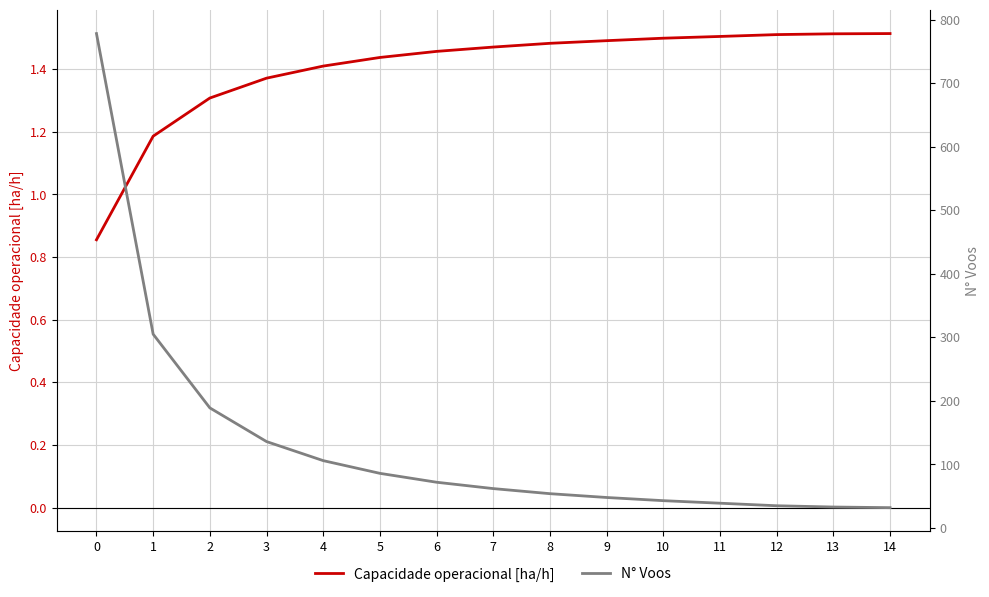

How many lines are shown in the chart?

2